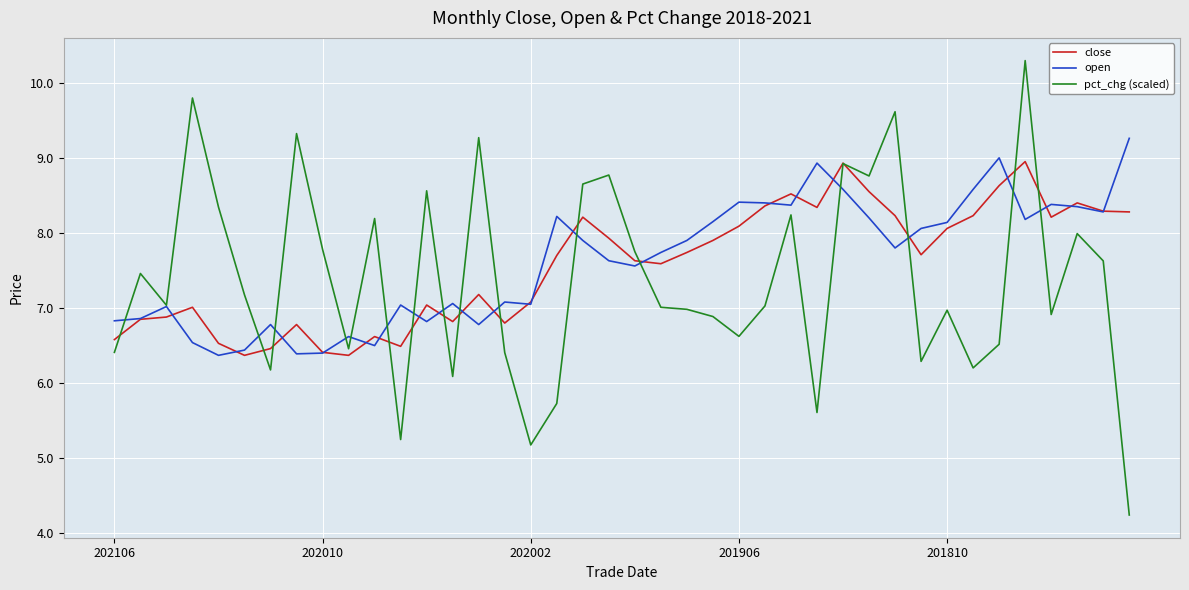

Which series has the widest spread of values?

pct_chg (scaled)